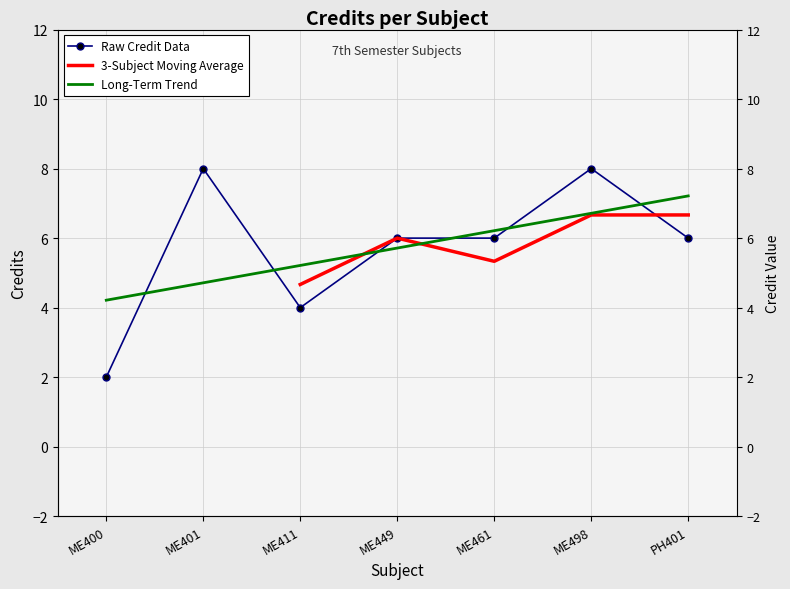

Rank the categories by value from highest to lowest.

ME401, ME498, ME449, ME461, PH401, ME411, ME400